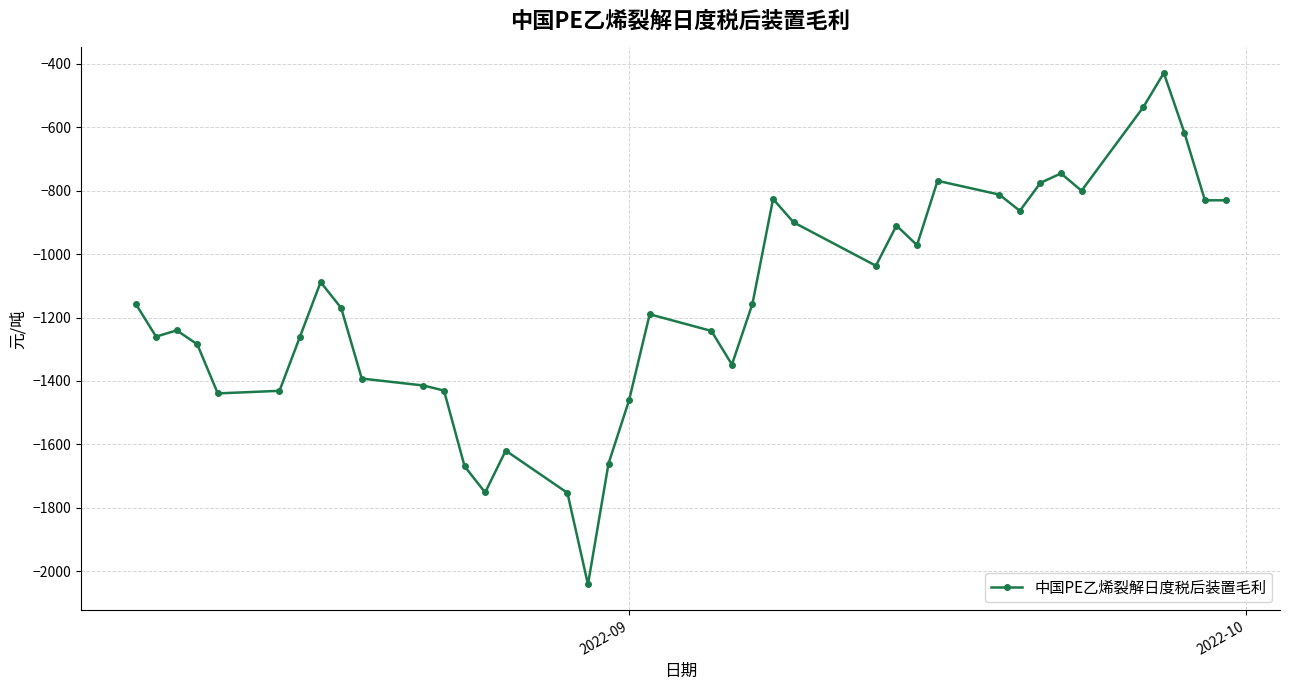

What is the sum of all values?

-45111.1